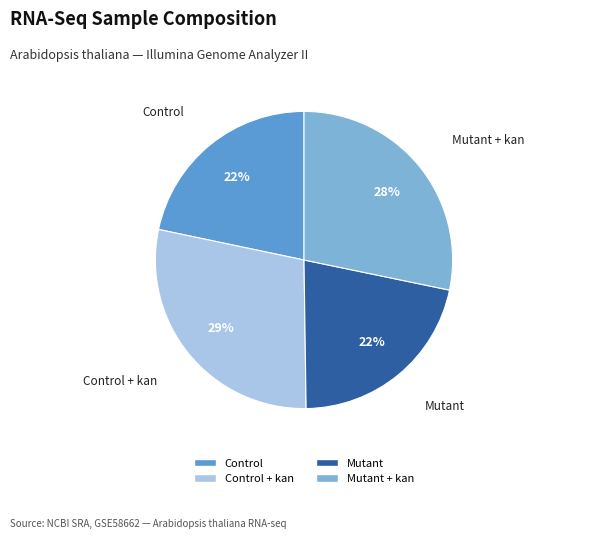

To the nearest percent, what is the average slice percentage?

25%